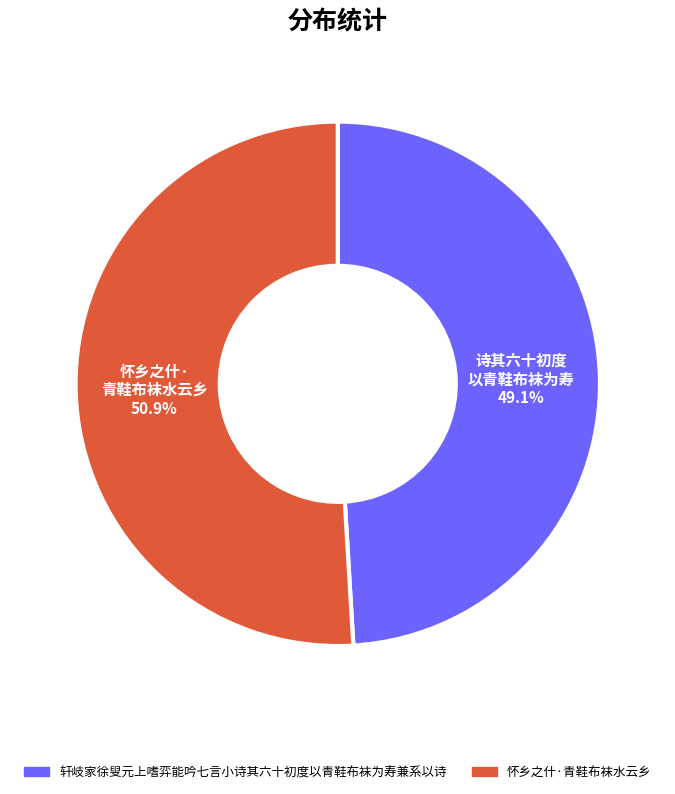

Between 轩岐家徐叟元上嗜弈能吟七言小诗其六十初度以青鞋布袜为寿兼系以诗 and 怀乡之什·青鞋布袜水云乡, which is larger?

怀乡之什·青鞋布袜水云乡